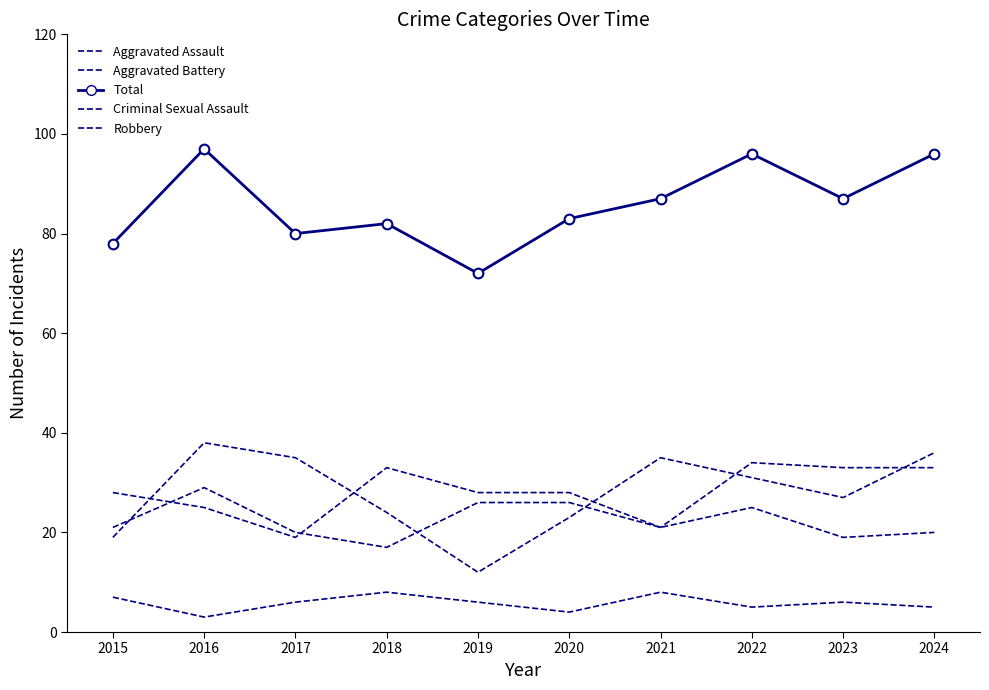

Reading left to right, extract all data points from this chart.

Aggravated Assault: 28	25	19	33	28	28	21	34	33	33
Aggravated Battery: 21	29	20	17	26	26	21	25	19	20
Criminal Sexual Assault: 7	3	6	8	6	4	8	5	6	5
Robbery: 19	38	35	24	12	23	35	31	27	36
Total: 78	97	80	82	72	83	87	96	87	96